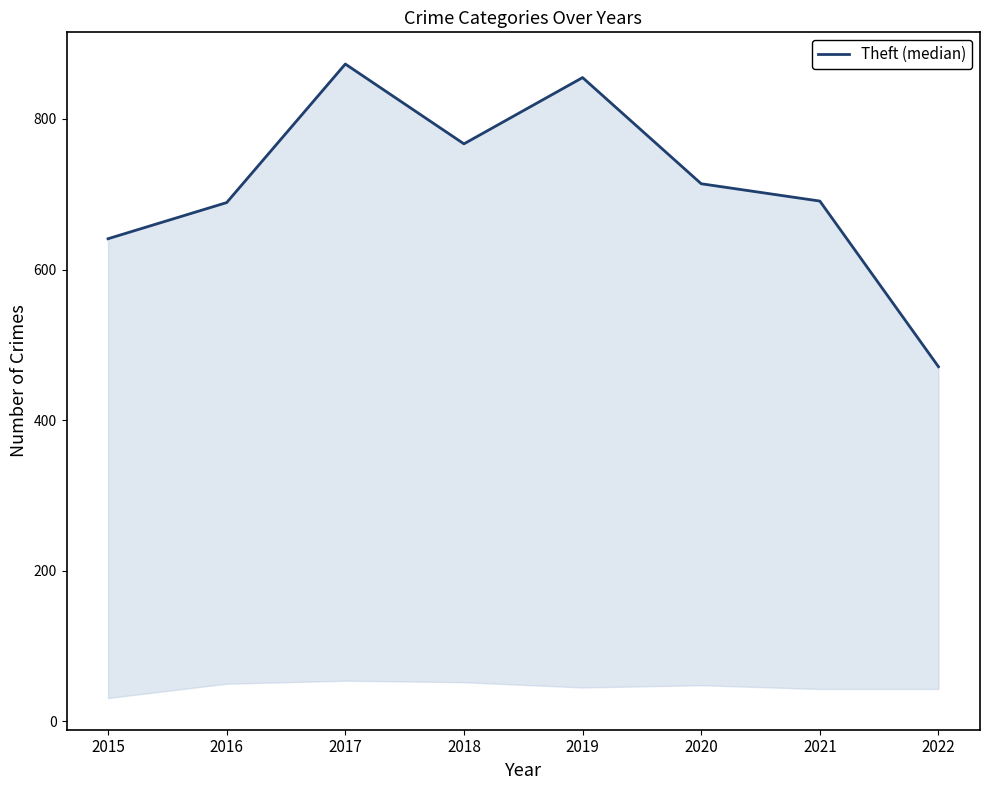

What is the approximate value at 2019, to the nearest 50?

850